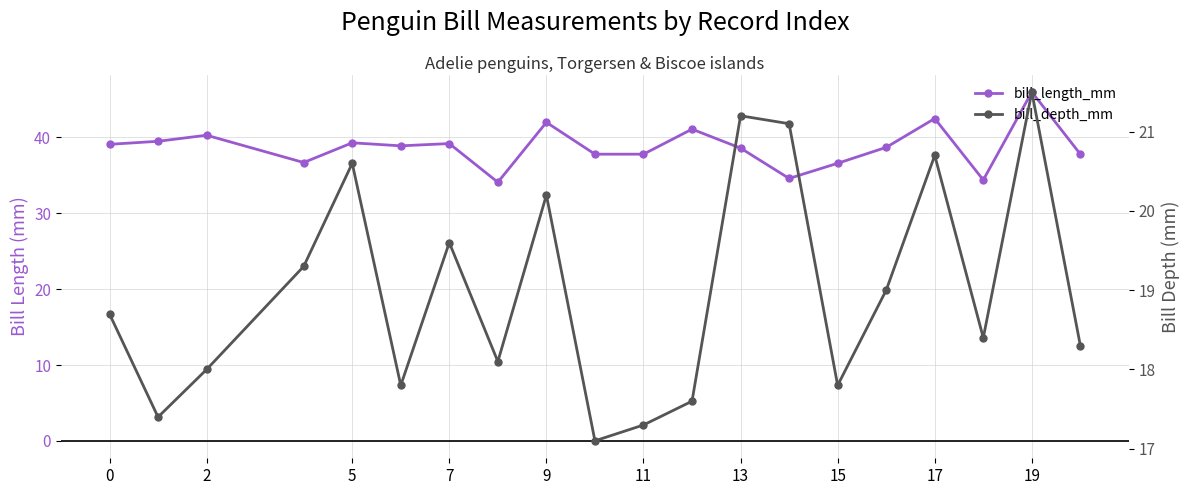

The bill_depth_mm series shows 26.1 at 19. True or false?

False